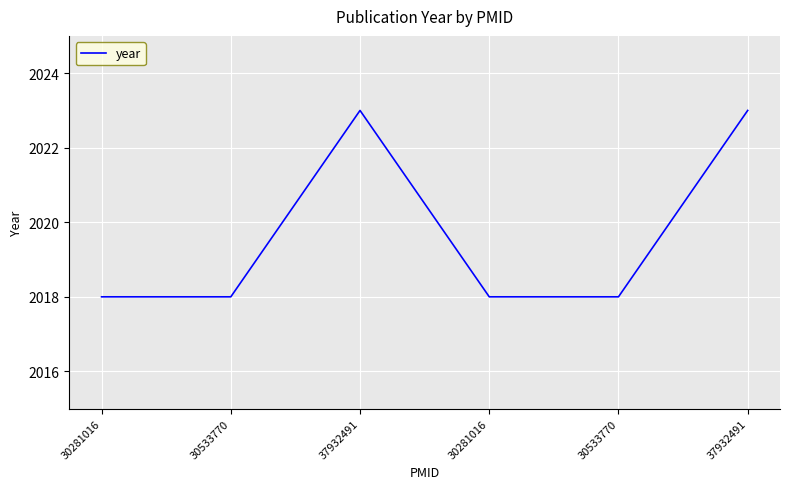

Reading left to right, what are all the values shown in this chart?

30281016=2018	30533770=2018	37932491=2023	30281016=2018	30533770=2018	37932491=2023